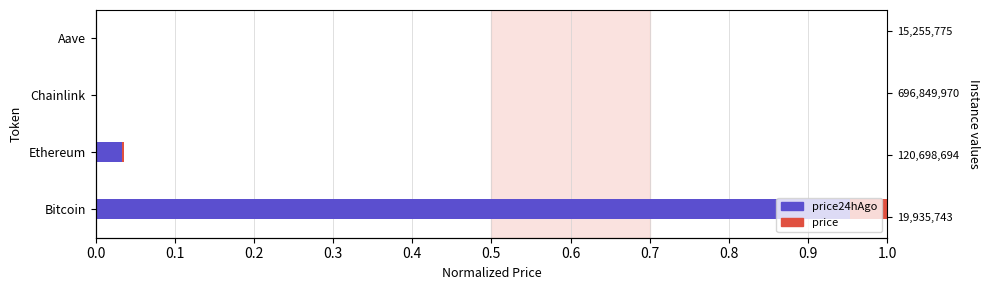

What is the highest value of the price24hAgo series?

1.0